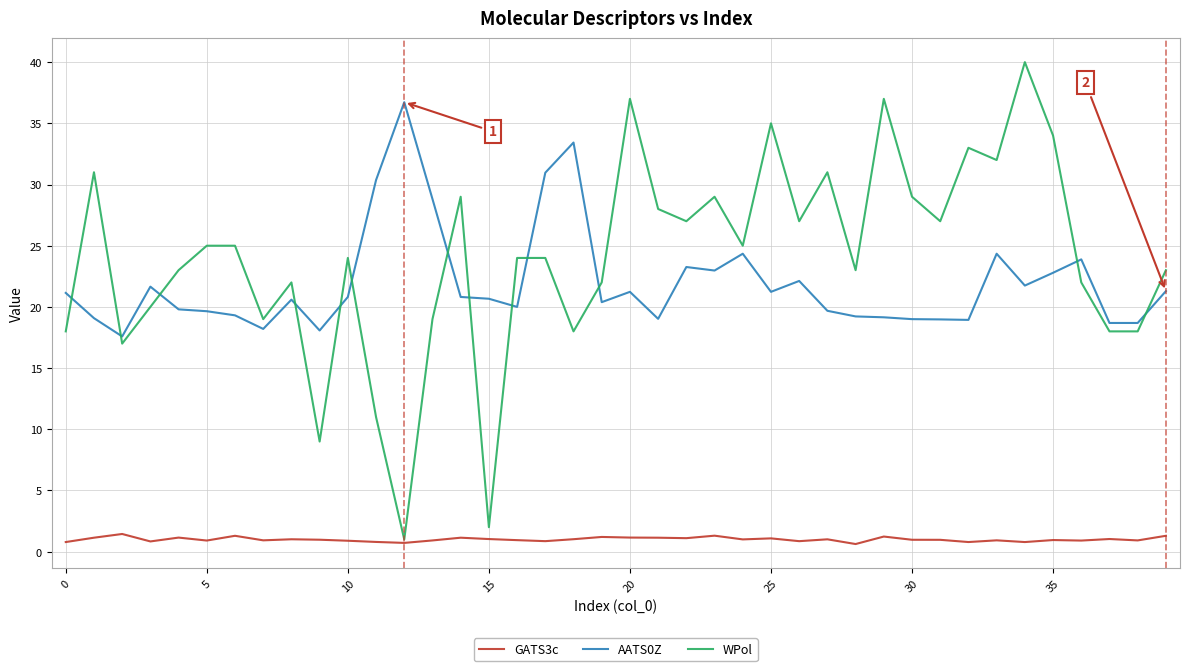

Is this an area chart (filled region under the line)?

No